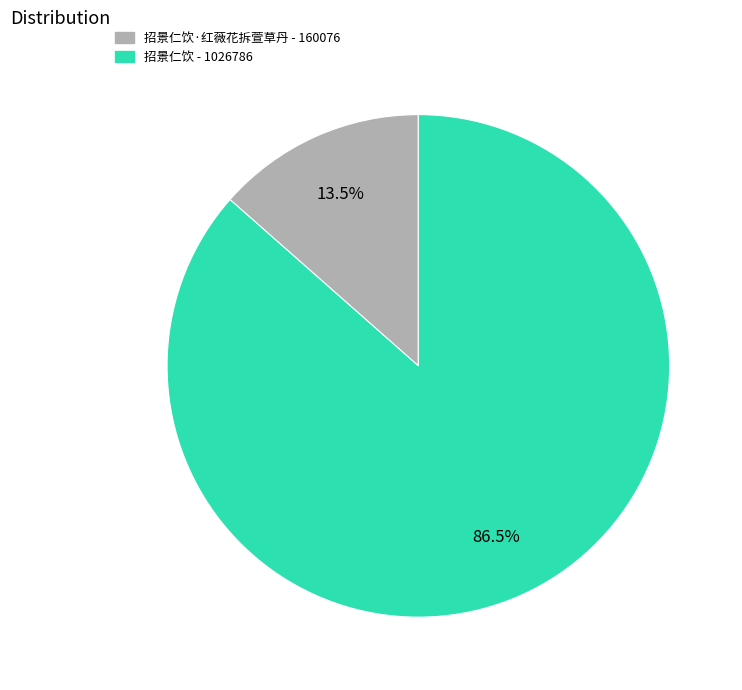

Is there any slice that represents more than half of the pie?

Yes